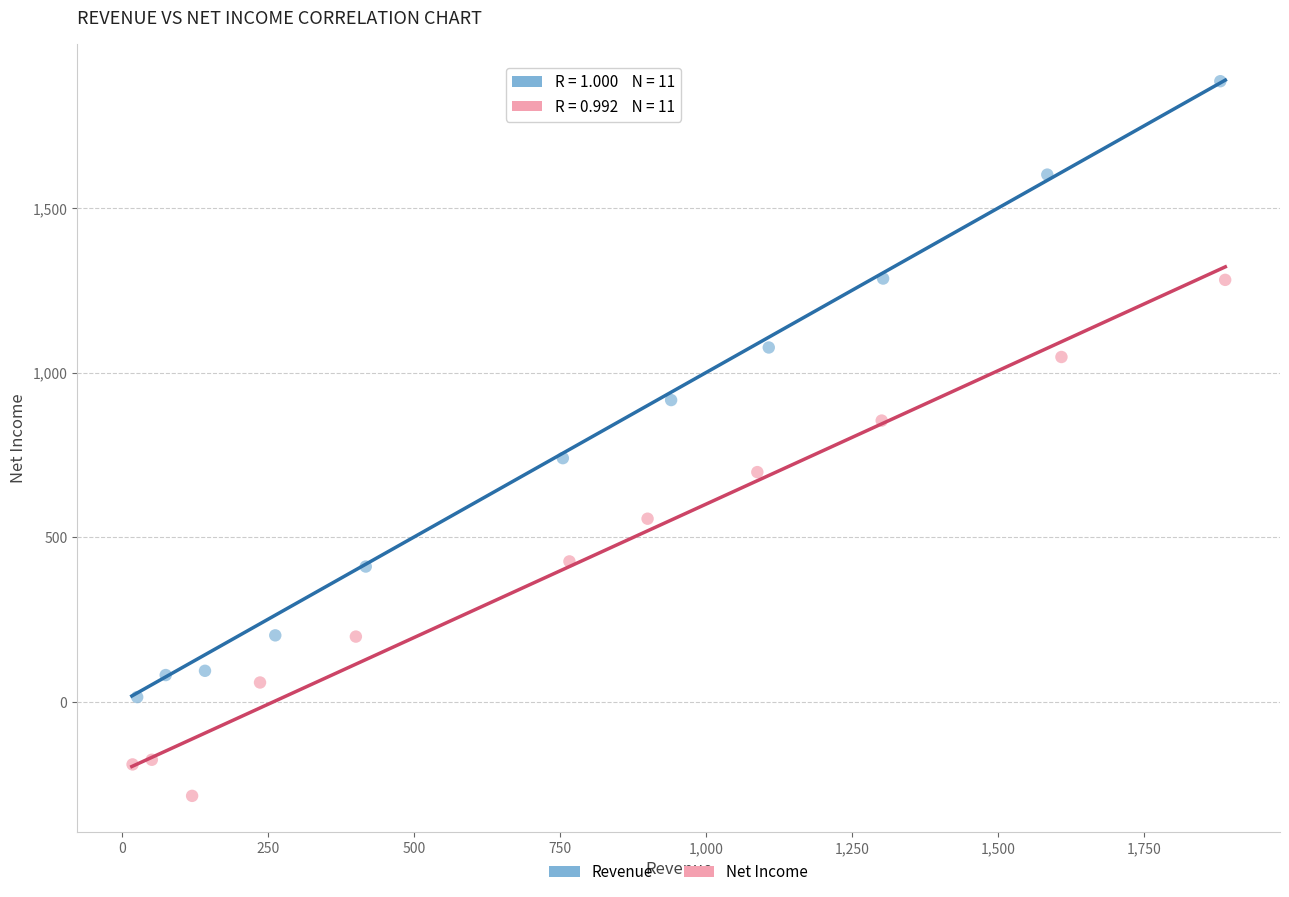

What are all the series names shown in the legend?

Revenue, Net Income